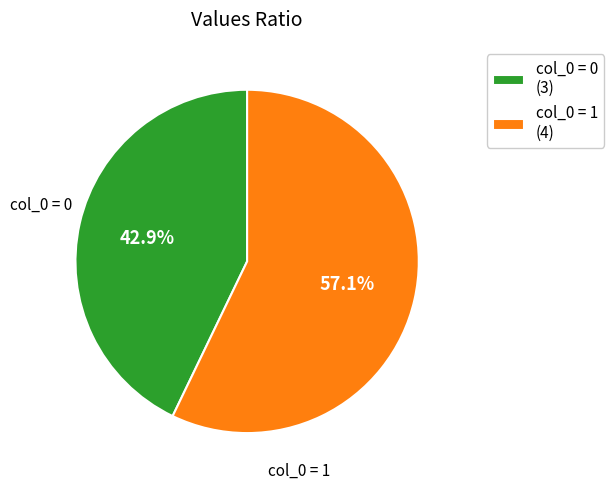

Which slice is the largest?

col_0 = 1 (4)